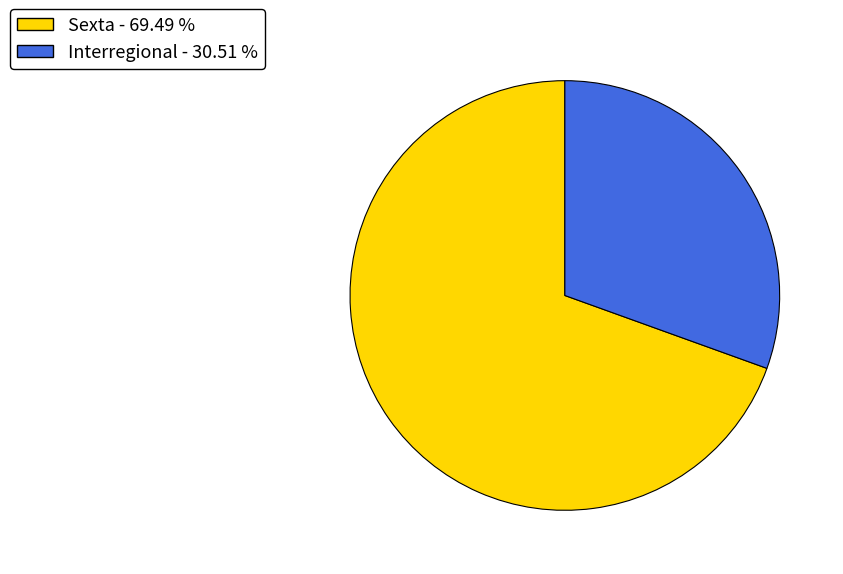

Rank the categories by value from highest to lowest.

Sexta, Interregional